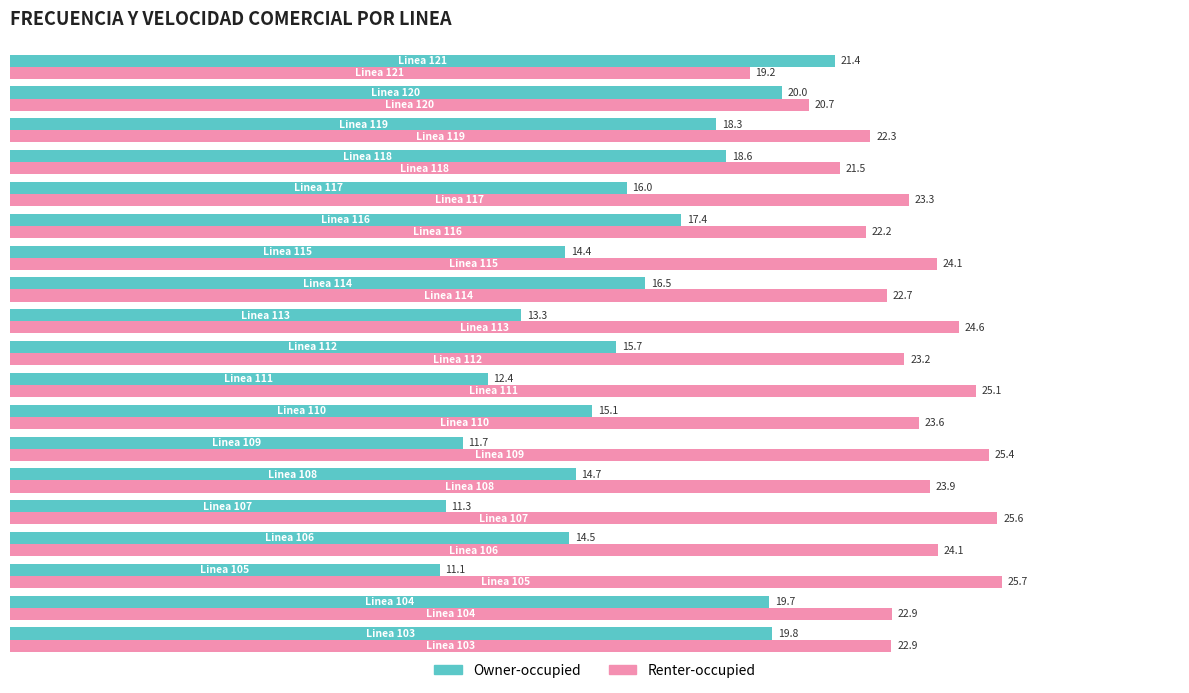

What is the sum of all Renter-occupied values?

443.0